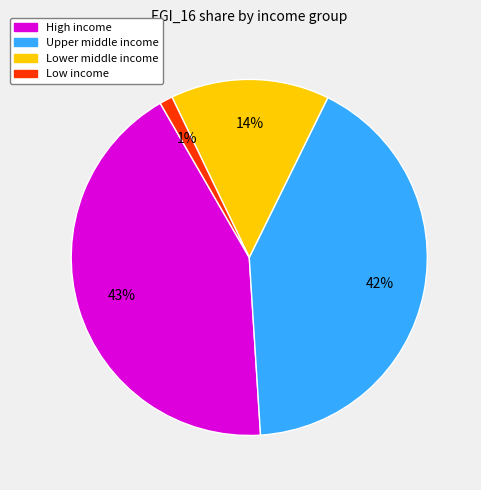

Which category has the biggest portion of the pie?

High income